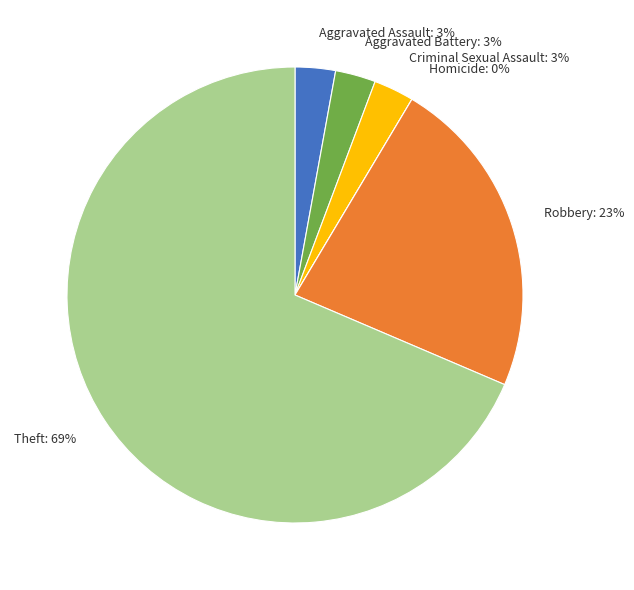

Which has a higher value, Homicide or Theft?

Theft